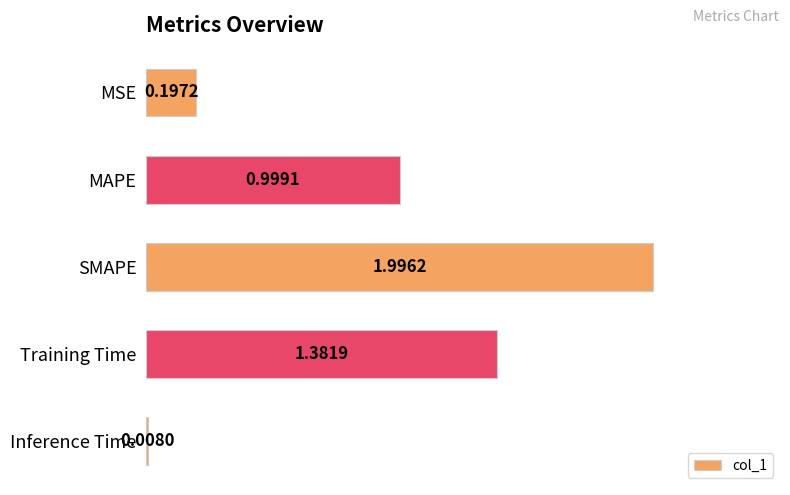

At which label is the value closest to 1?

MAPE